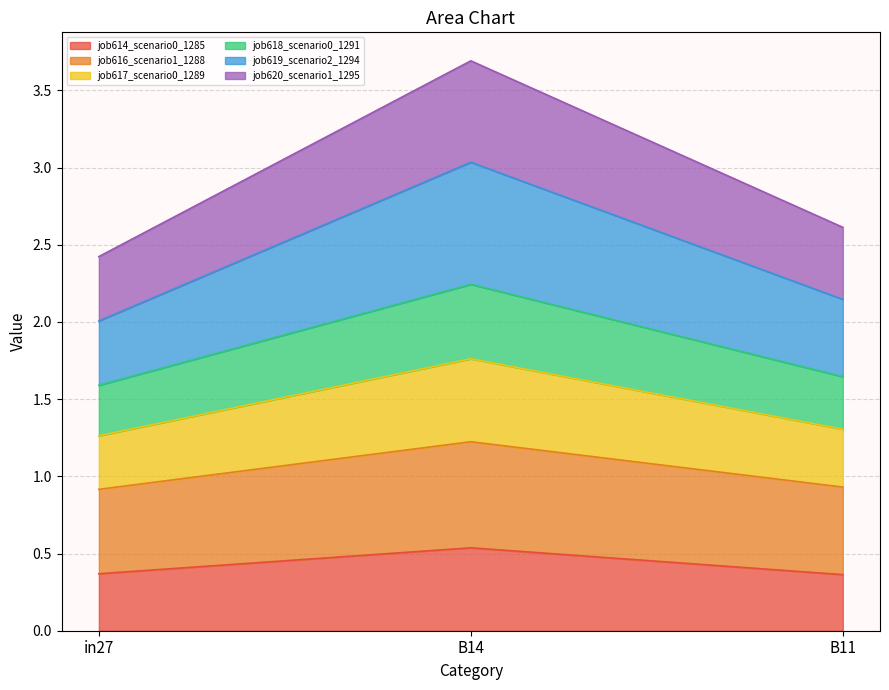

What are all the series names shown in the legend?

job614_scenario0_1285, job616_scenario1_1288, job617_scenario0_1289, job618_scenario0_1291, job619_scenario2_1294, job620_scenario1_1295